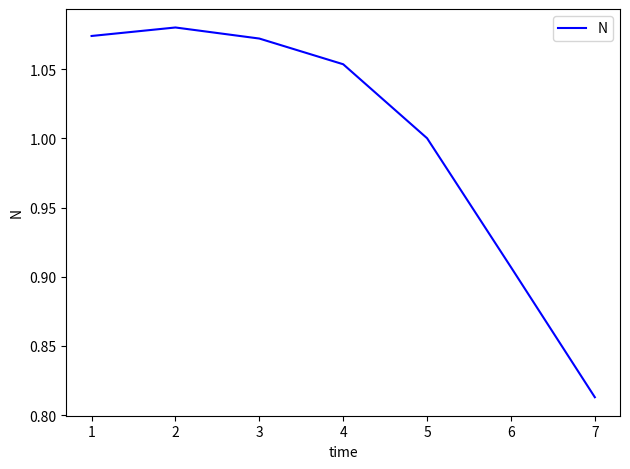

Does the chart display data point markers on the line(s)?

No